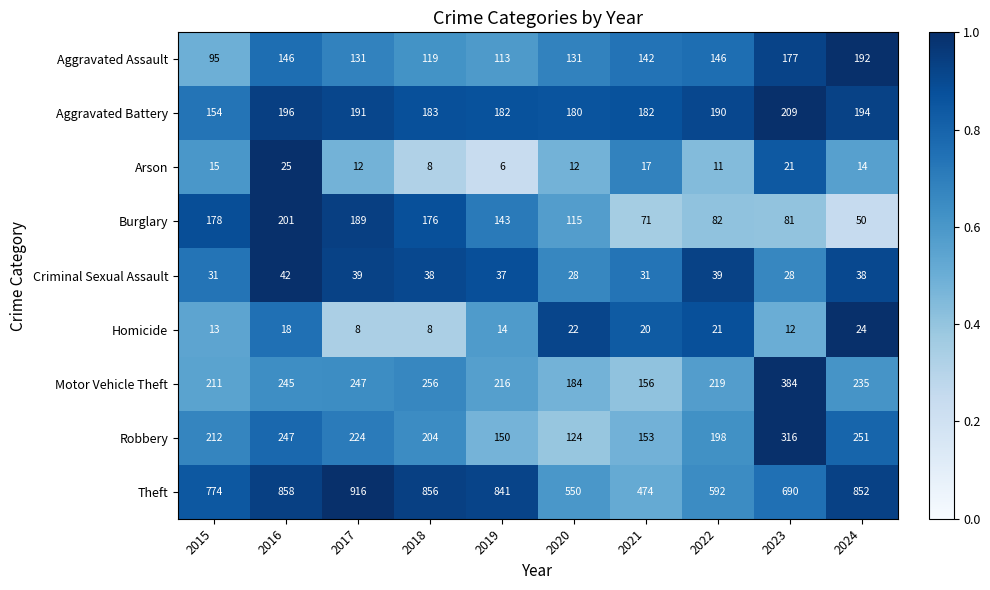

Which series has the largest total across all categories?

Theft